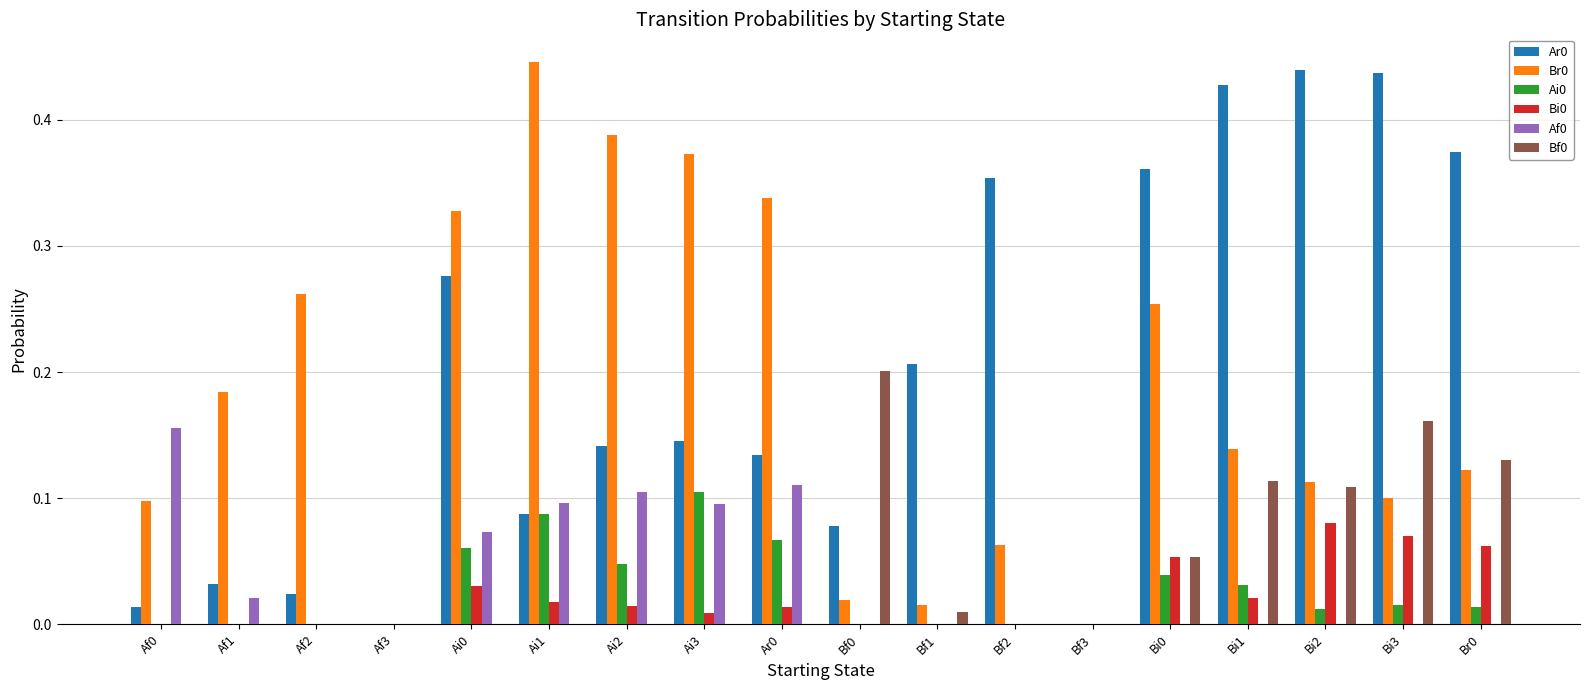

Are the bars grouped side by side (vs. stacked)?

Yes